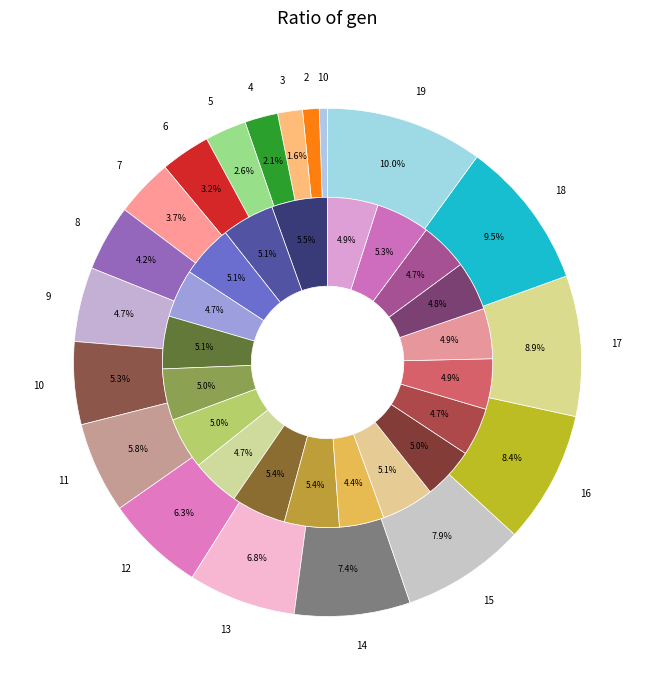

What is the total percentage of 2 and 3?

2.6%